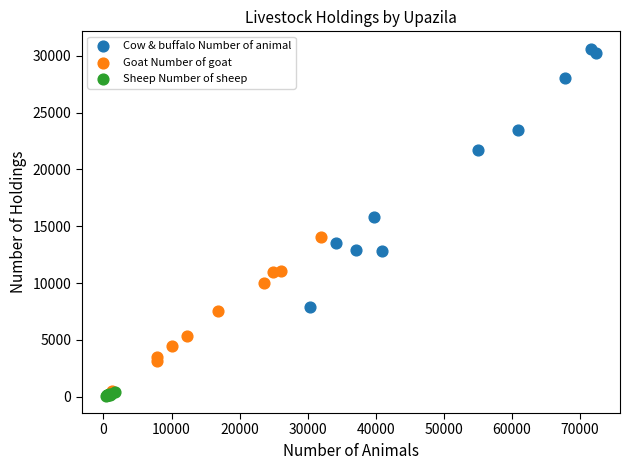

Which series has the largest Y range (max minus min)?

Cow & buffalo Number of animal